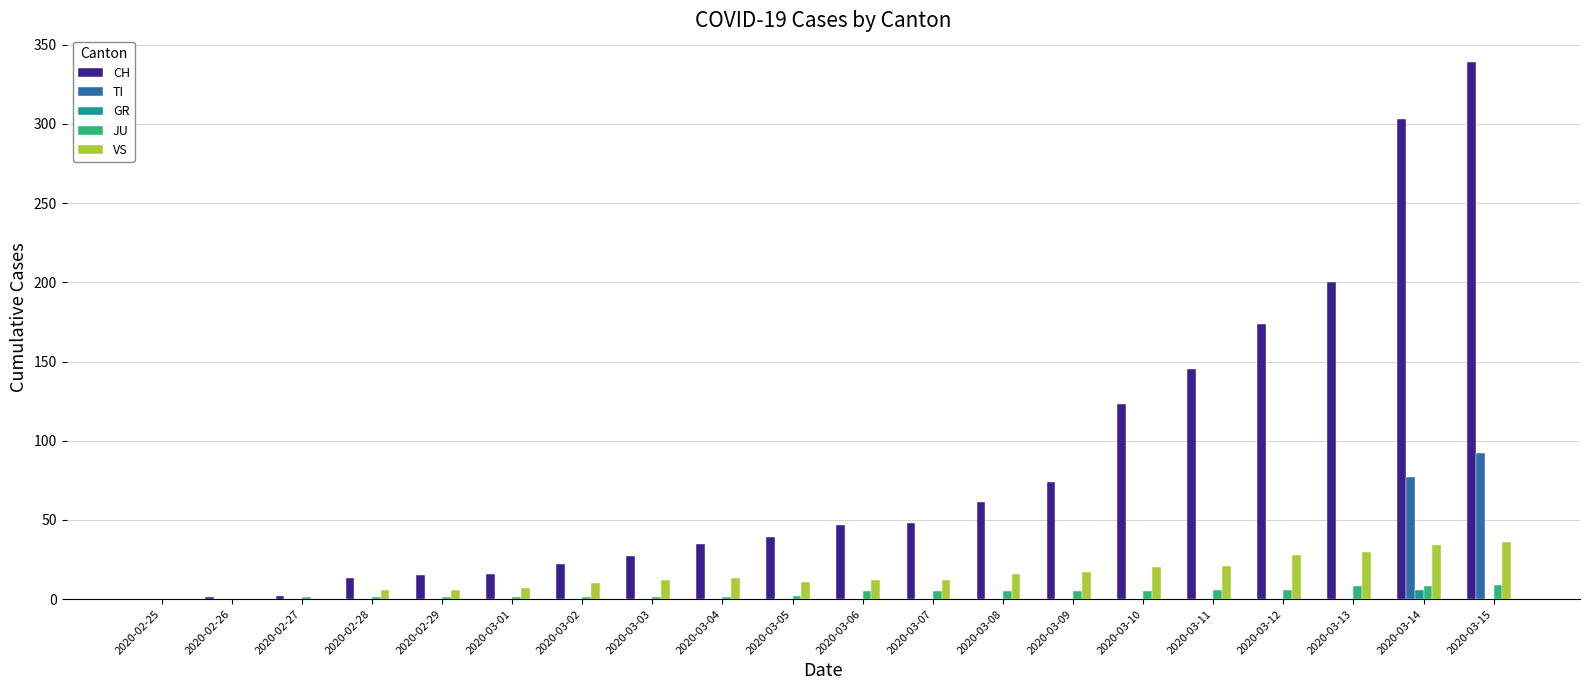

What is the sum of all CH values?

1684